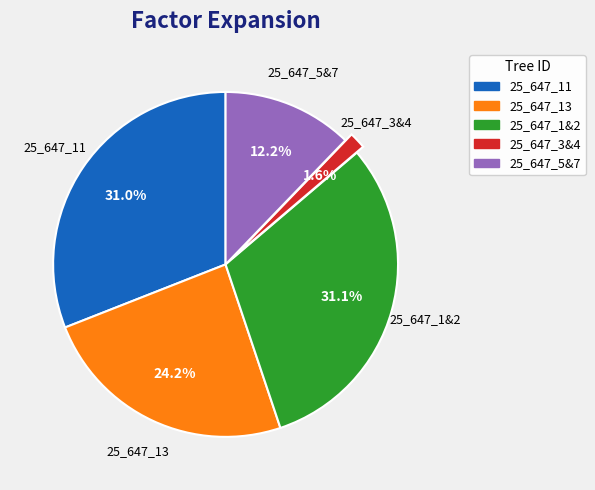

What is the smallest slice in the pie chart?

25_647_3&4